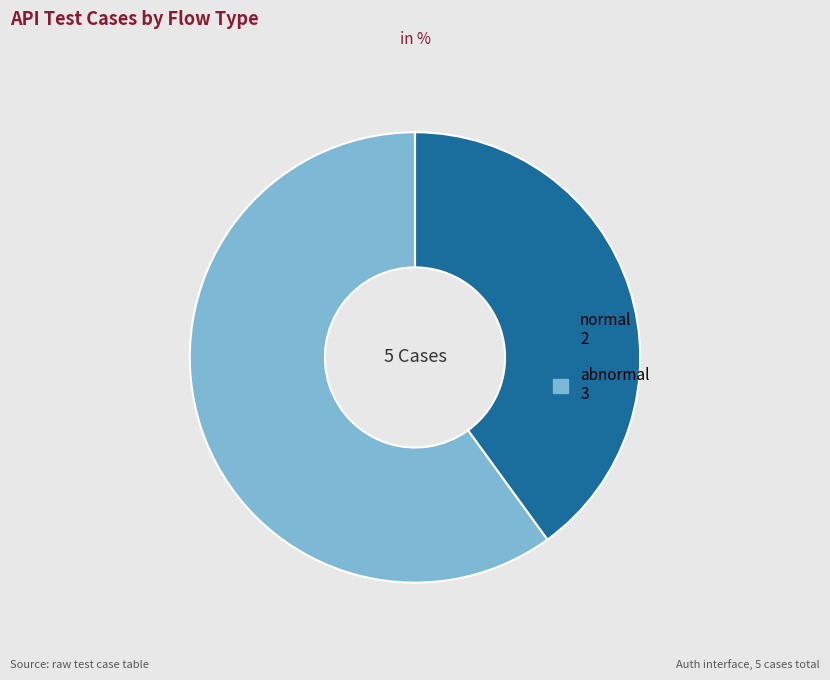

Which slice is the largest?

abnormal